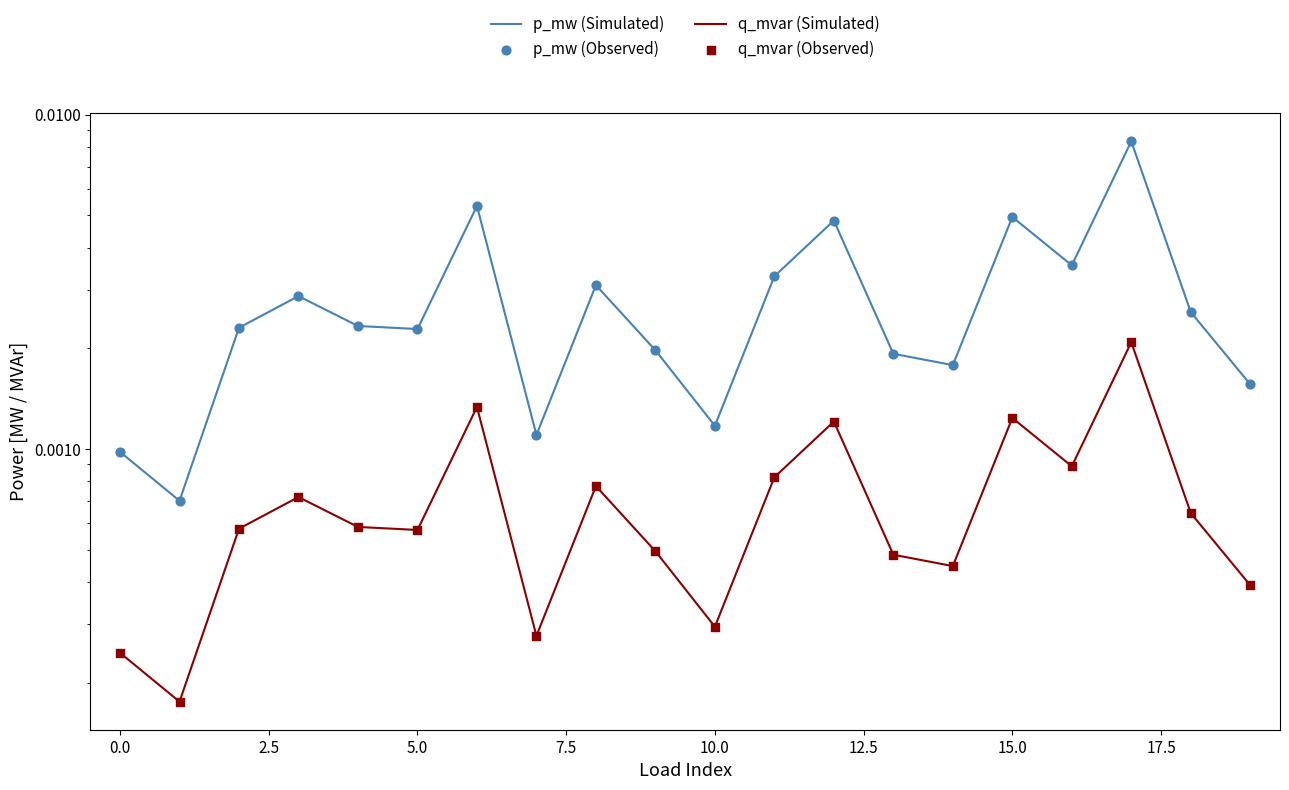

Which series reaches the minimum Y coordinate?

q_mvar (Simulated)